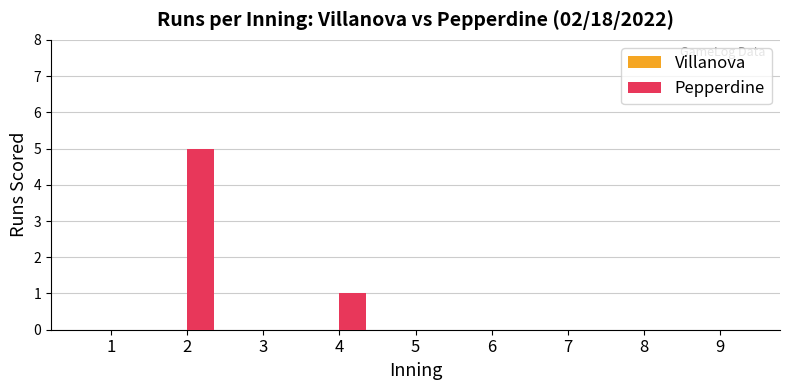

What is the change in value from 2 to 6?

-5